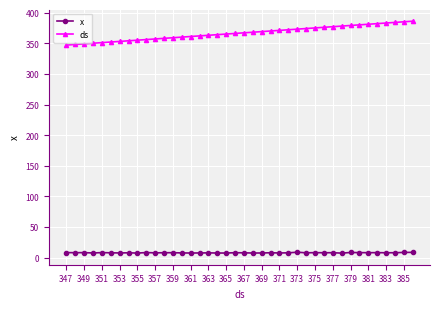

At how many categories does at least one series exceed 52?

40